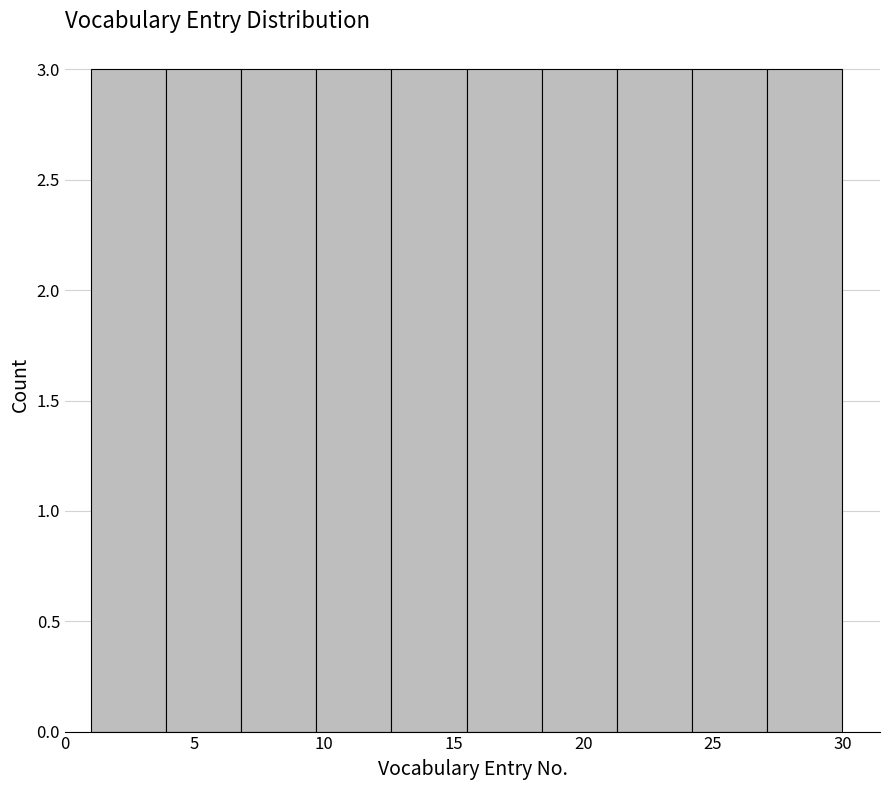

Reading left to right, list every bar in this chart as the range it spans on the x-axis followed by its height. Neither the bar edges nor the heights are printed on the chart, so give them approximately, as read against the axes.

1.0 to 3.9: 3
3.9 to 6.8: 3
6.8 to 9.7: 3
9.7 to 12.6: 3
12.6 to 15.5: 3
15.5 to 18.4: 3
18.4 to 21.3: 3
21.3 to 24.2: 3
24.2 to 27.1: 3
27.1 to 30.0: 3